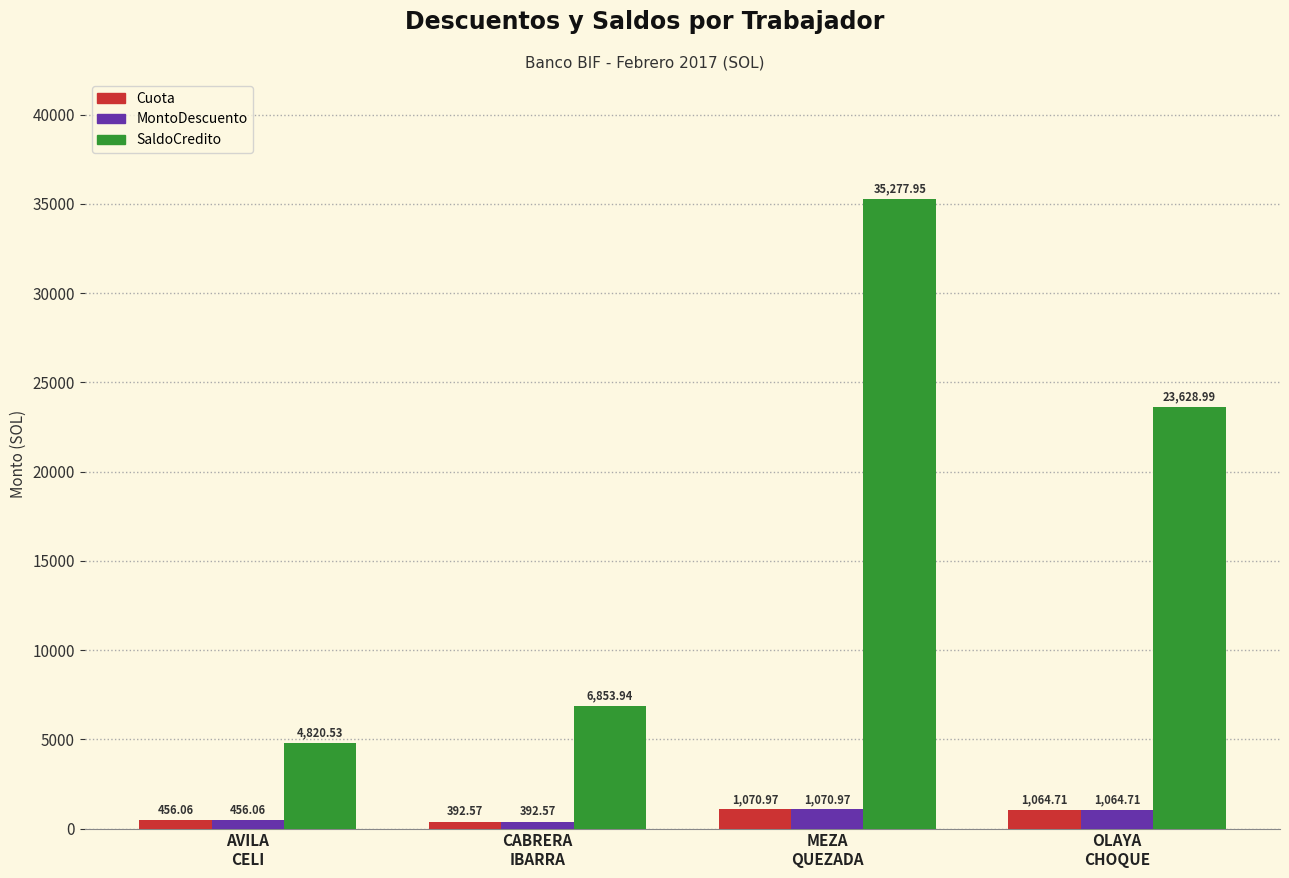

What value does the MontoDescuento series have at MEZA
QUEZADA?

1071.0